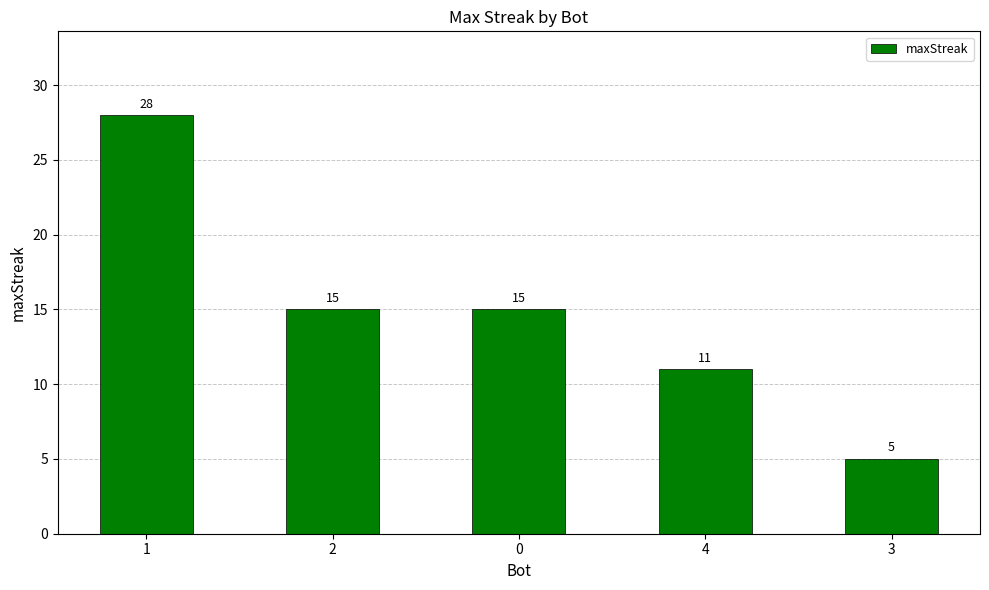

True or false: the data shows 3 at 4.

False